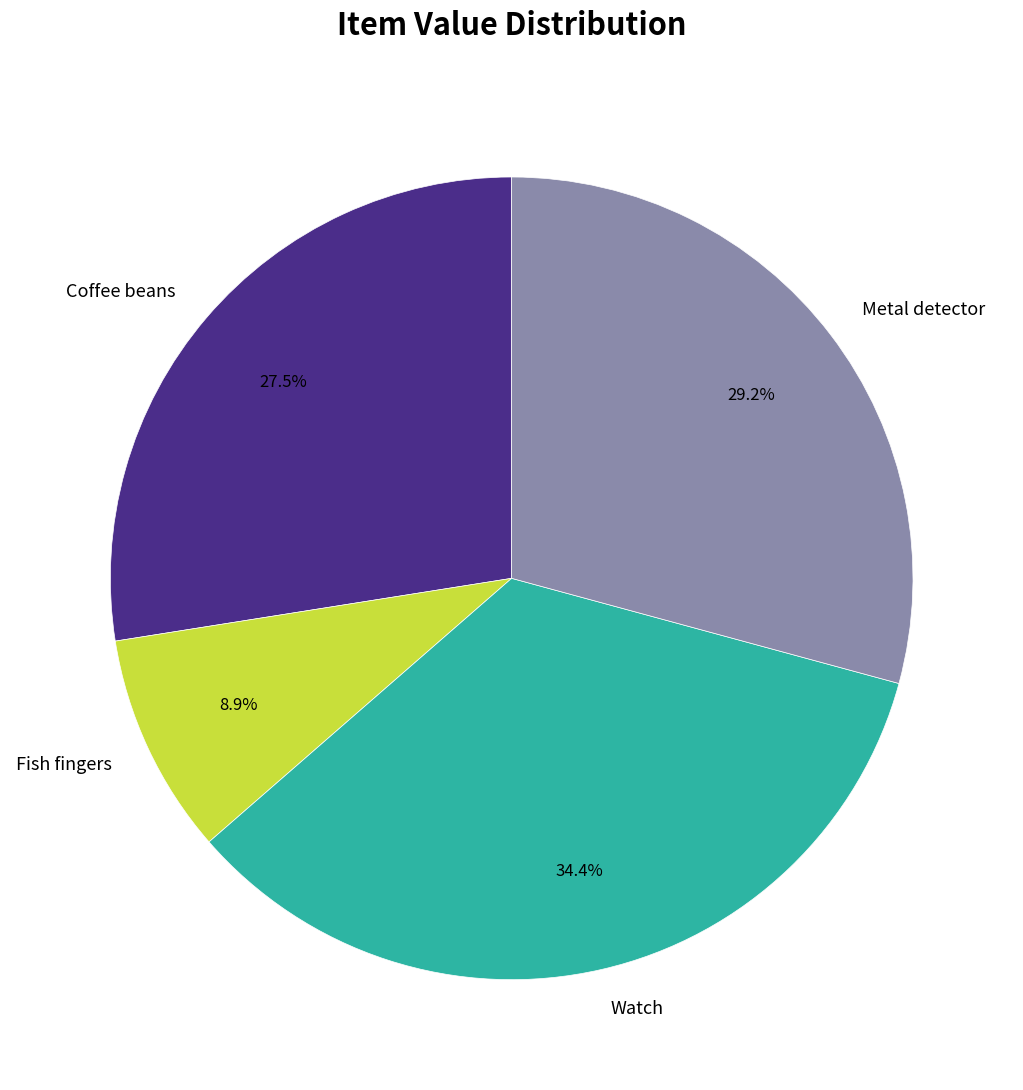

True or false: Metal detector accounts for 29% of the total.

True